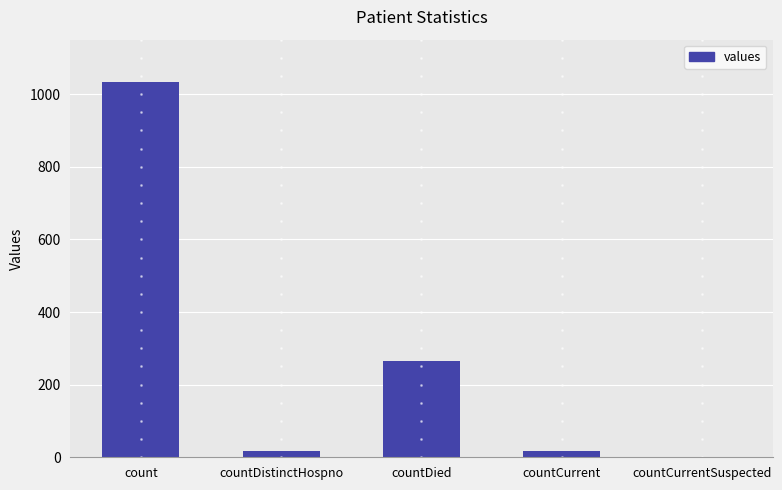

Which has a higher value, count or countCurrent?

count